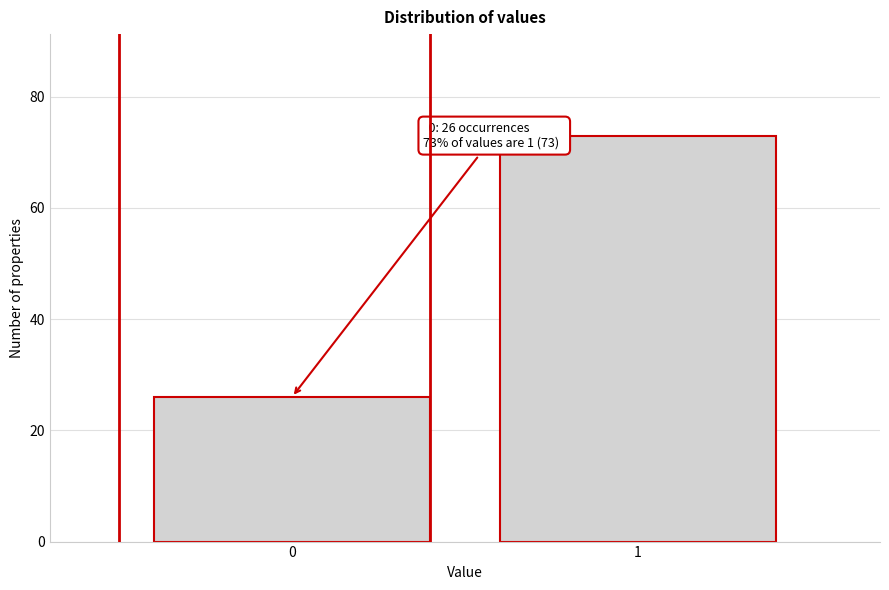

Reading right to left, what are all the values shown in this chart?

73	26